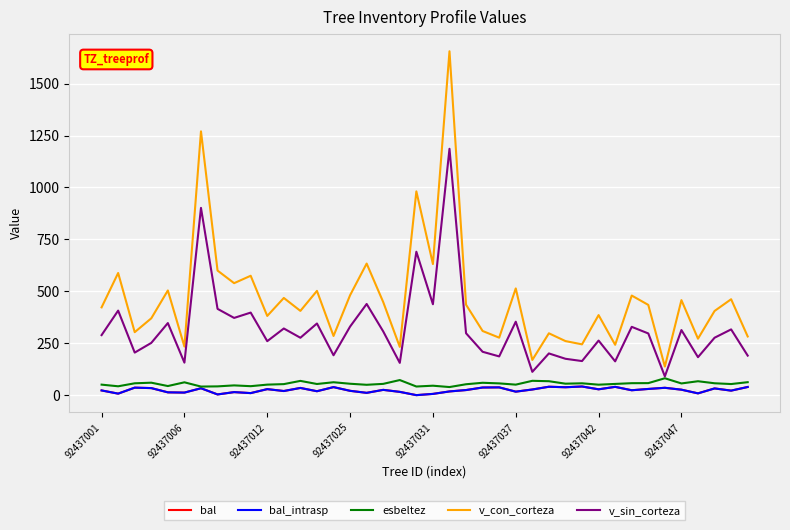

Is this an area chart (filled region under the line)?

No